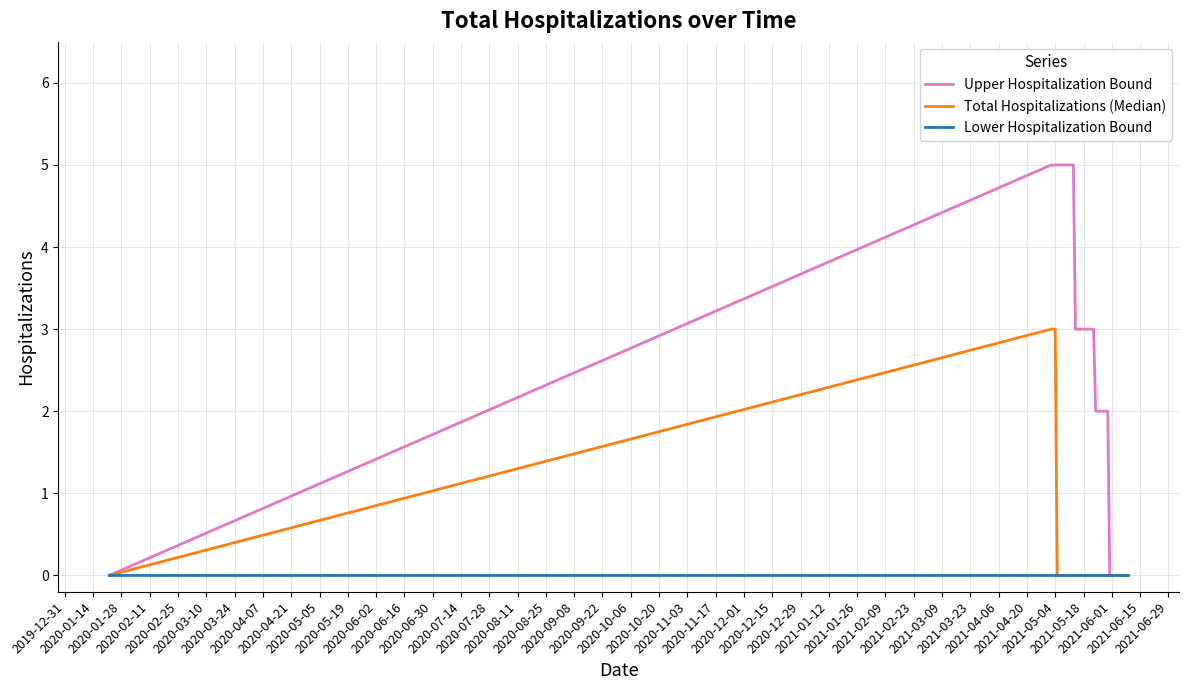

Which series has the largest range (max minus min)?

Upper Hospitalization Bound